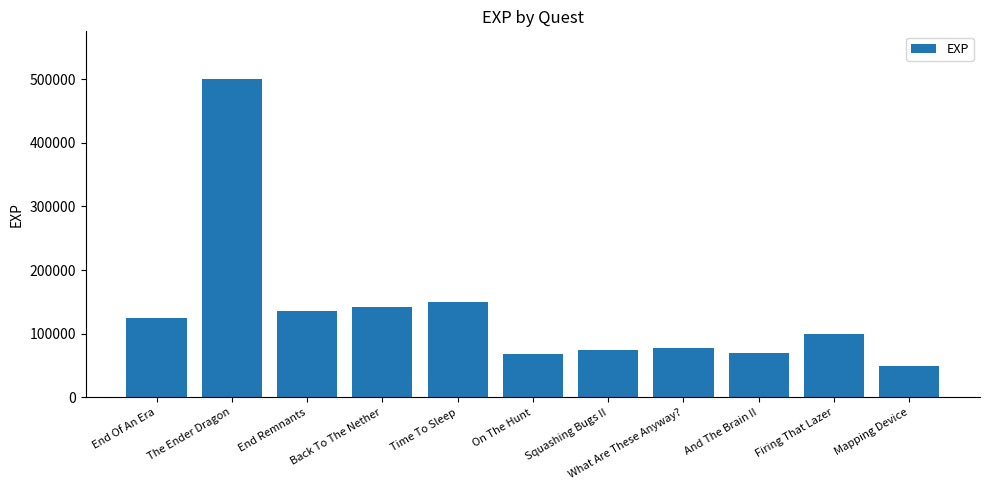

How many data points are less than 100000?

5